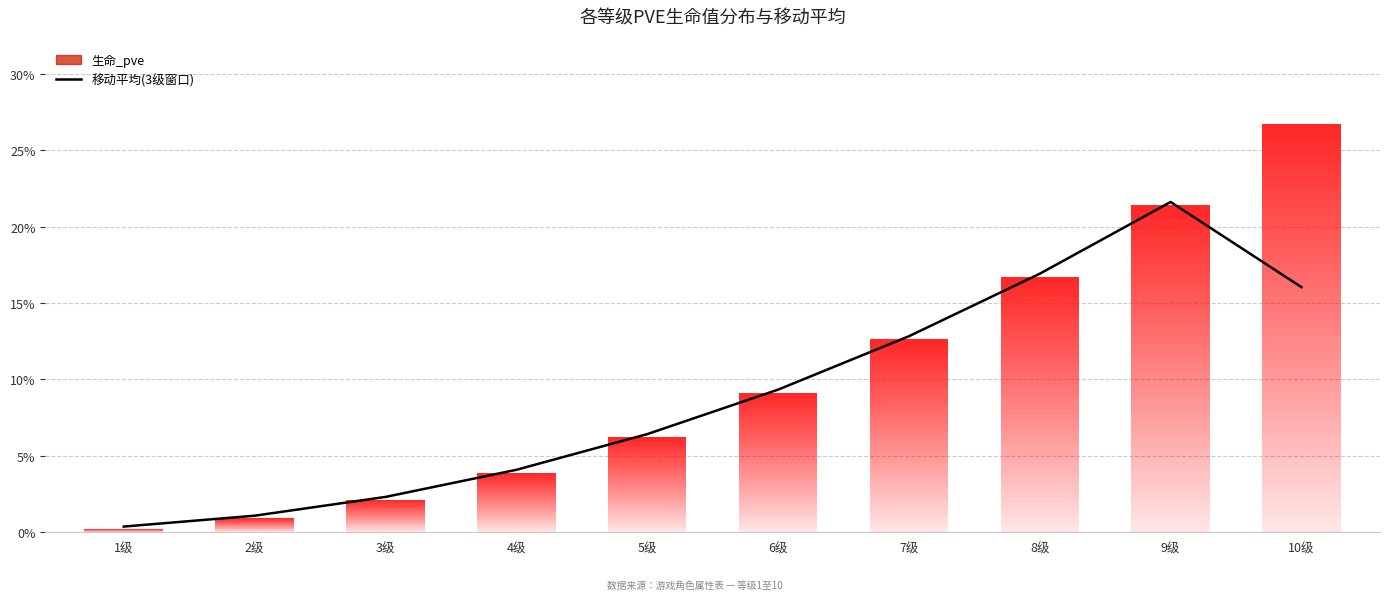

Reading left to right, extract all data points from this chart.

0.4	1.1	2.3	4.1	6.4	9.3	12.8	16.9	21.6	16.0